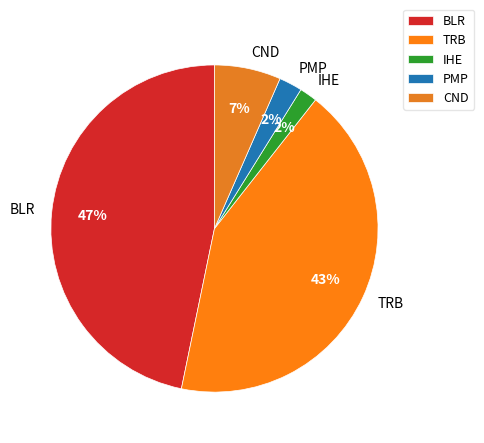

True or false: BLR accounts for 52% of the total.

False